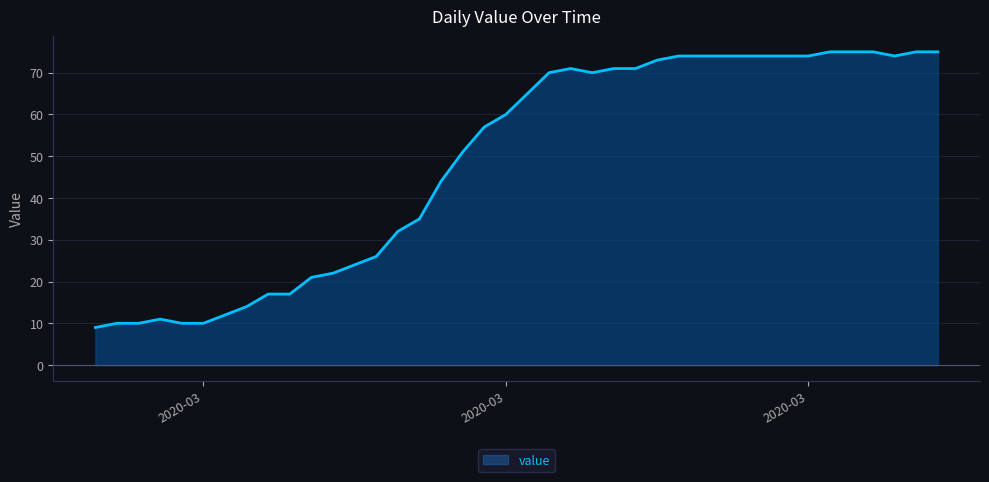

What is the difference between the maximum and minimum values?

66